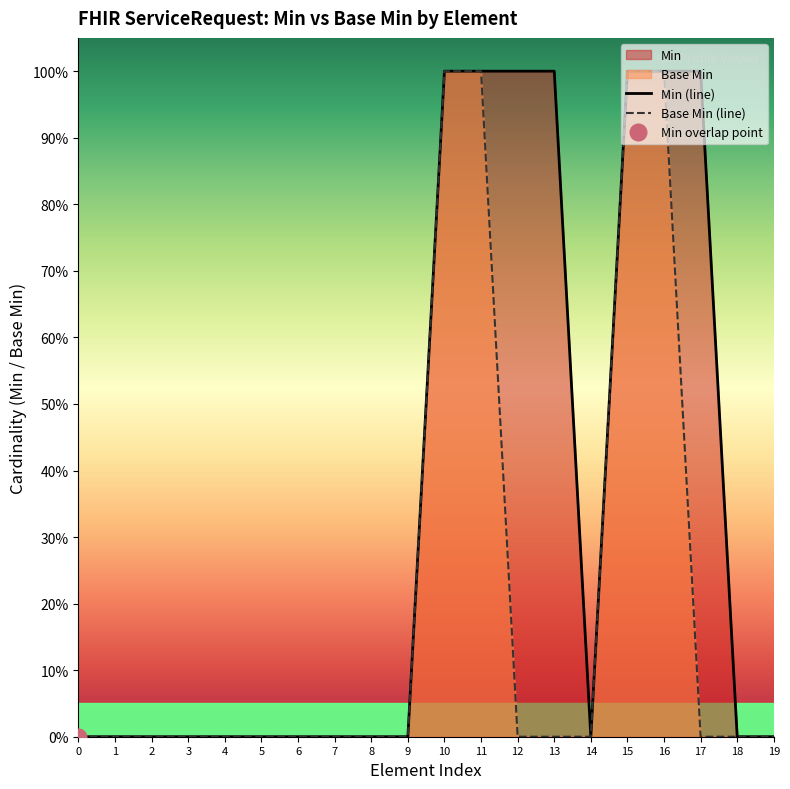

The value of Min (line) at 5 is -1. True or false?

False